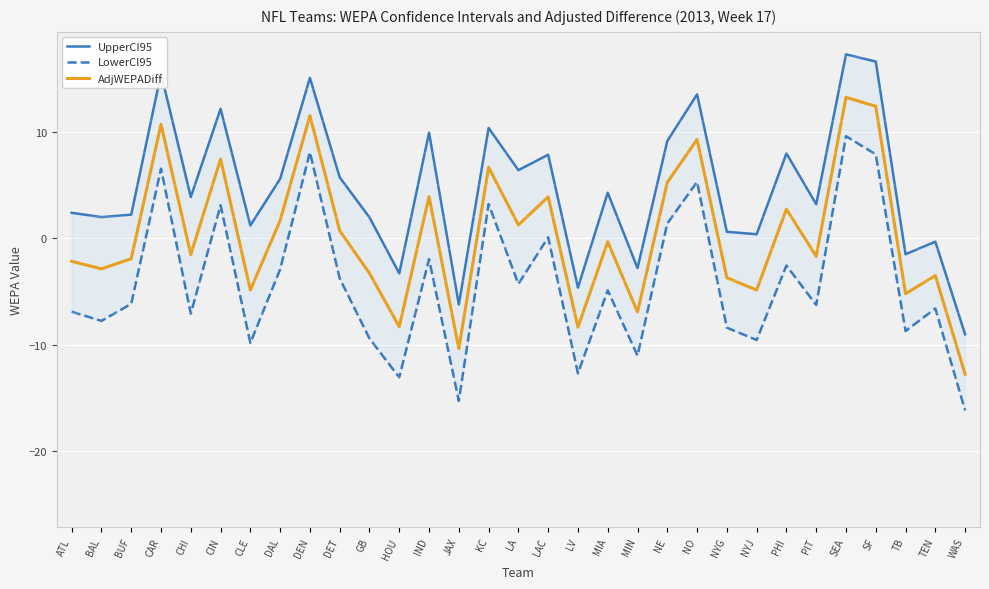

Is this an area chart (filled region under the line)?

No